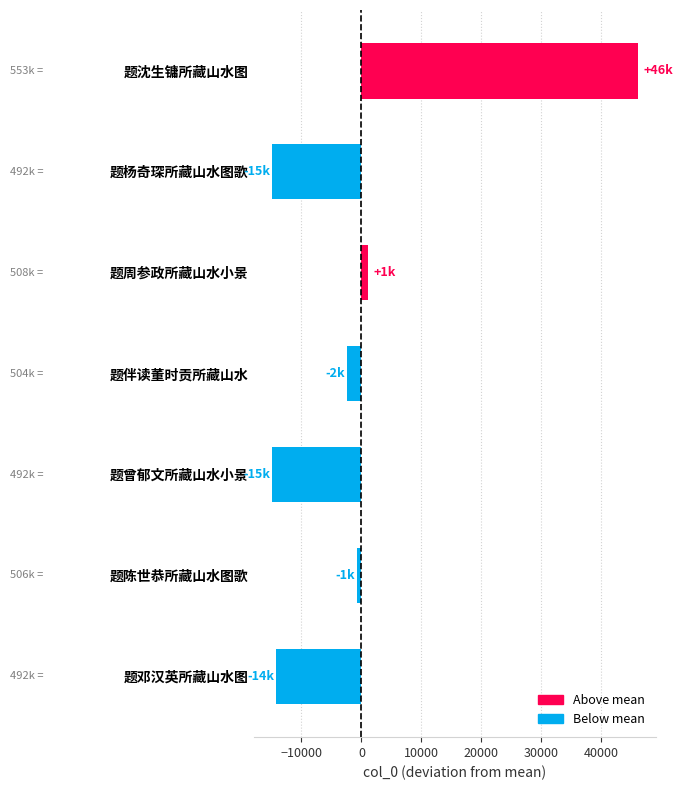

Which label corresponds to the largest value in the chart?

题沈生镛所藏山水图